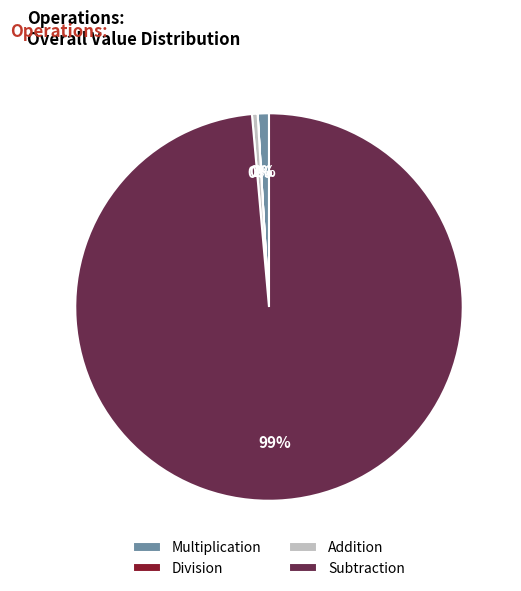

To the nearest percent, what percentage of the pie is Multiplication?

1%